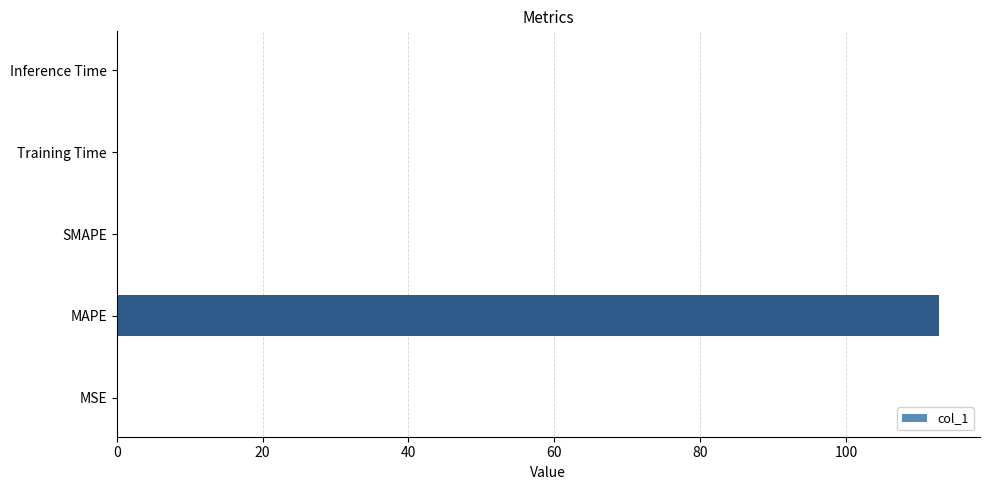

At which category does the chart reach its peak across all series?

MAPE